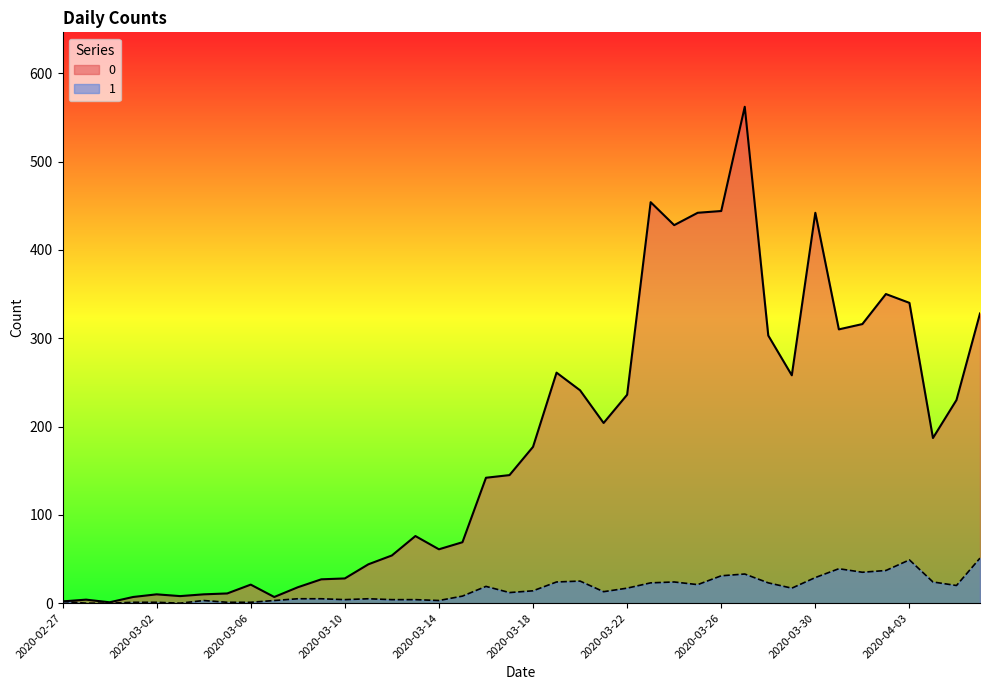

What is the difference between the maximum and minimum values in the 1 series?

51